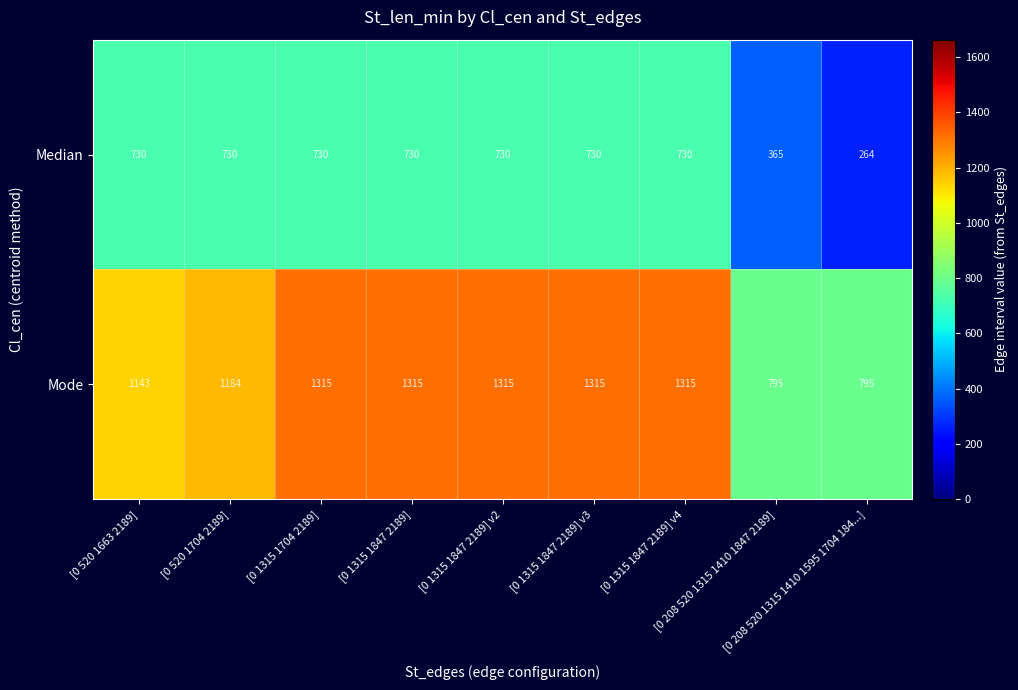

Rank the series at [0 1315 1704 2189] from lowest to highest value.

Median, Mode